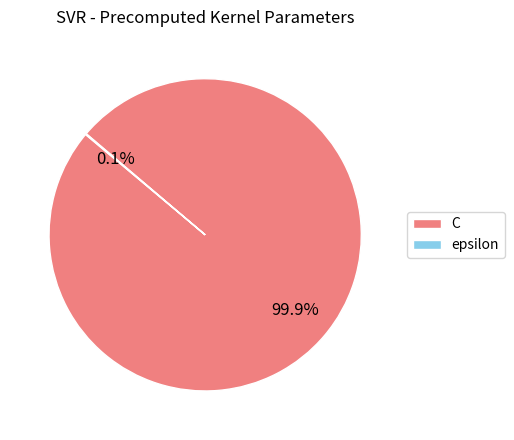

What is the largest slice in the pie chart?

C